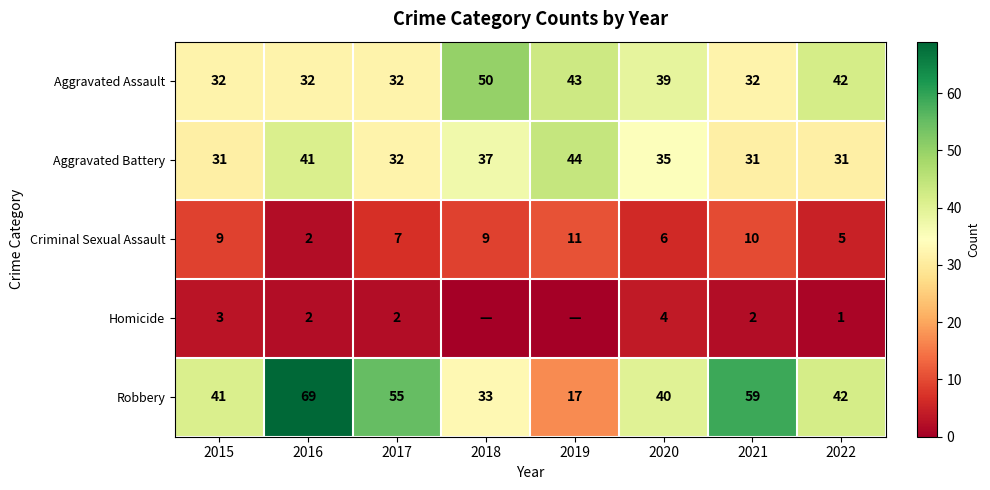

What is the difference between the maximum and minimum values in the Aggravated Battery series?

13